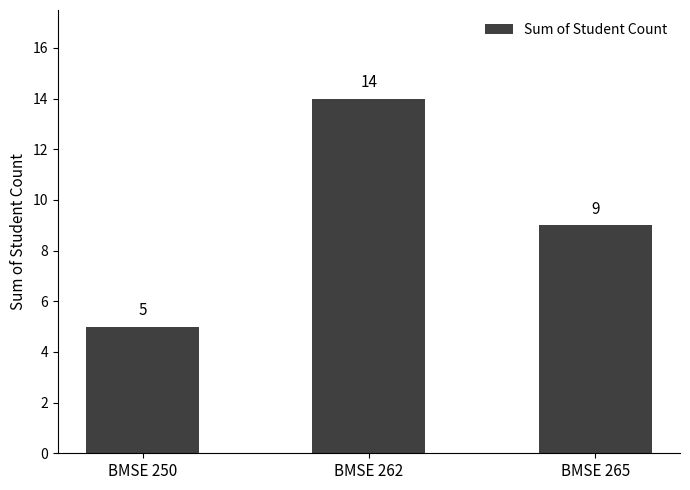

How many data points are less than 9?

1